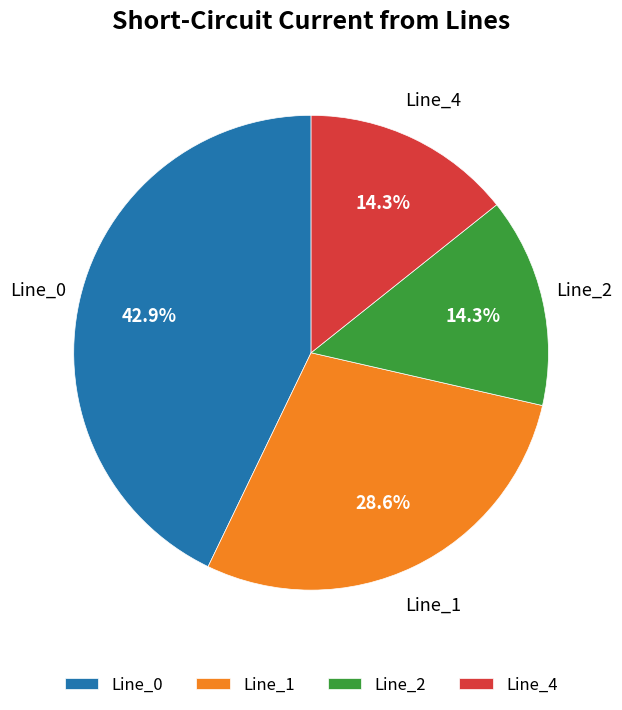

How many segments does this pie chart have?

4